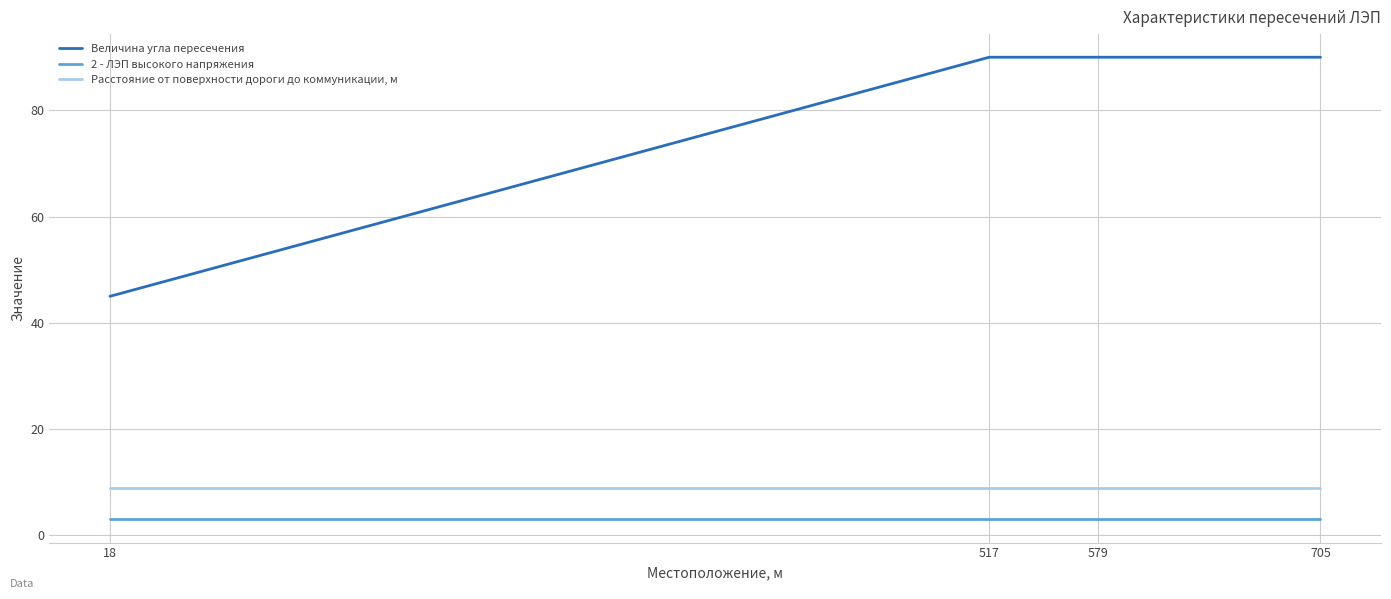

What are all the series names shown in the legend?

Величина угла пересечения, 2 - ЛЭП высокого напряжения, Расстояние от поверхности дороги до коммуникации, м